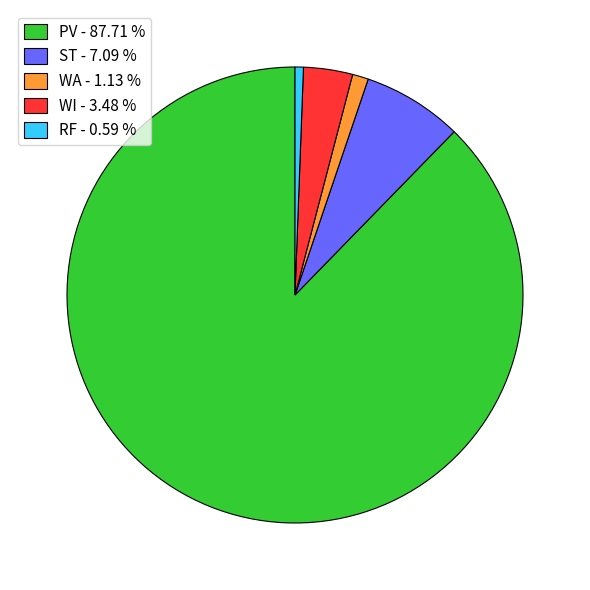

True or false: WA accounts for 11% of the total.

False